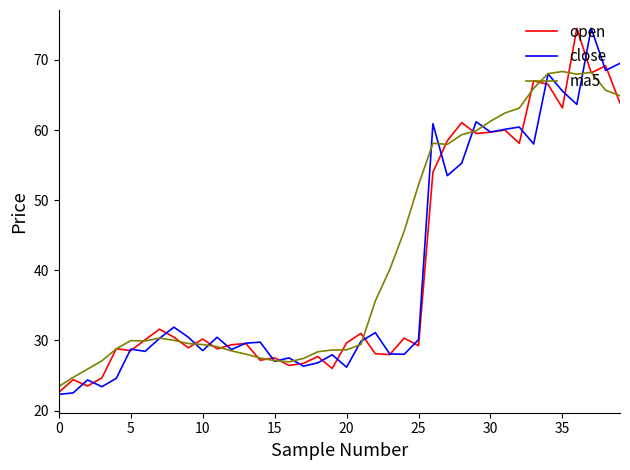

What is the maximum value shown in the chart?

74.5